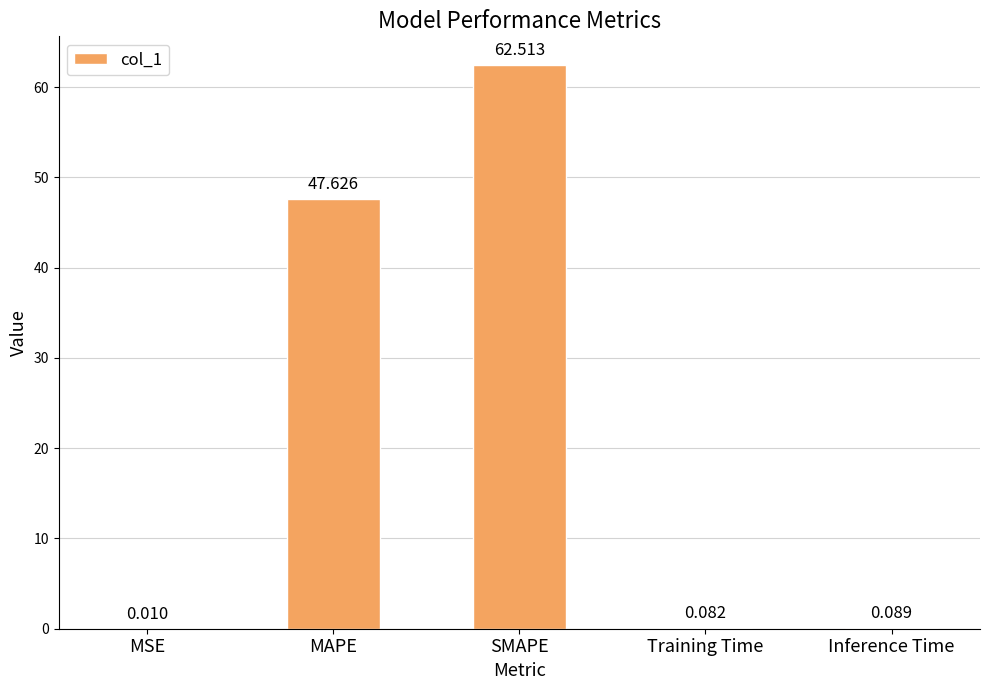

Which label corresponds to the largest value in the chart?

SMAPE